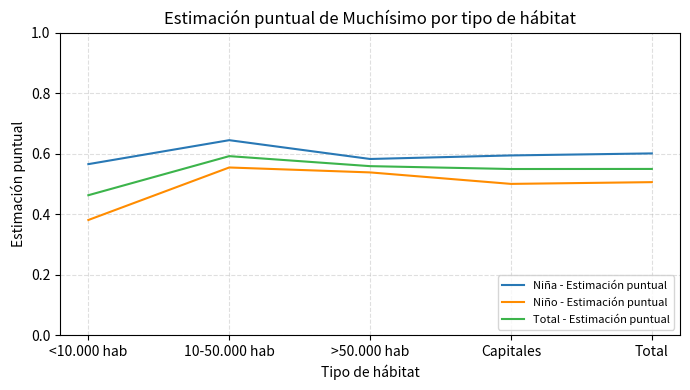

How many series are shown in this chart?

3